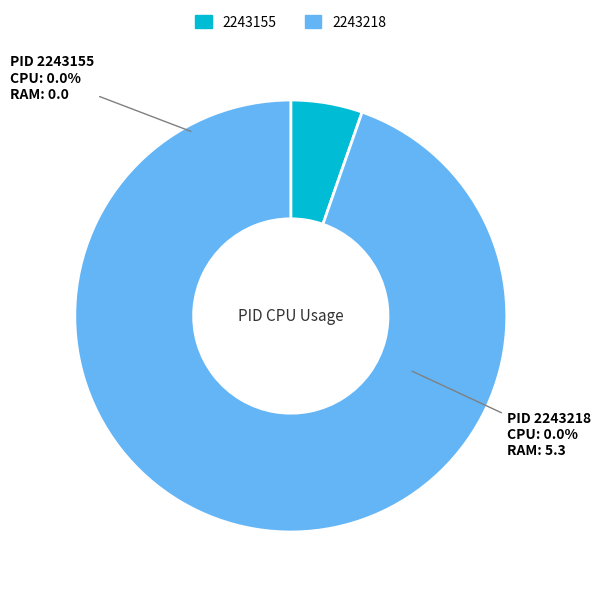

How many segments does this pie chart have?

2